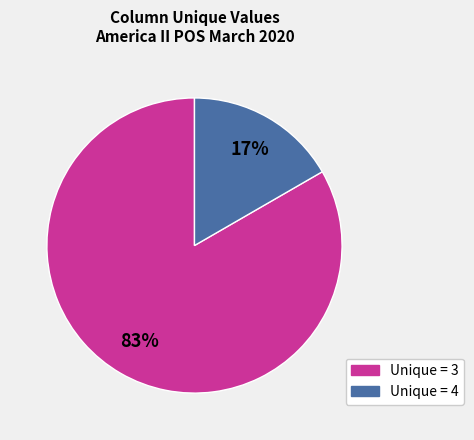

Does any single category account for the majority?

Yes